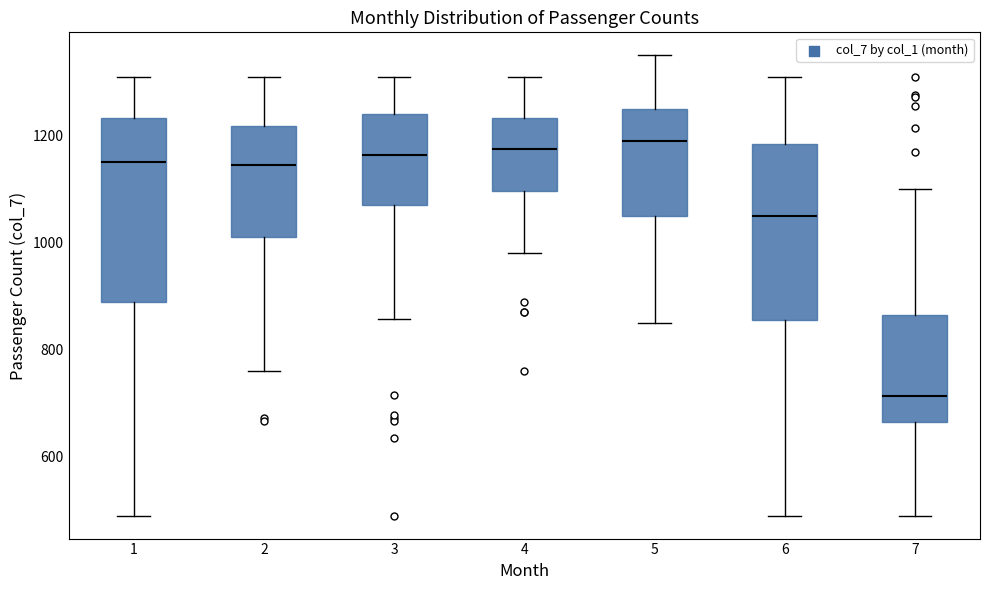

Where does the median line of the box at x = 1 sit on the y-axis? The values are not printed on the chart, so give them approximately, as read against the axis.

1160